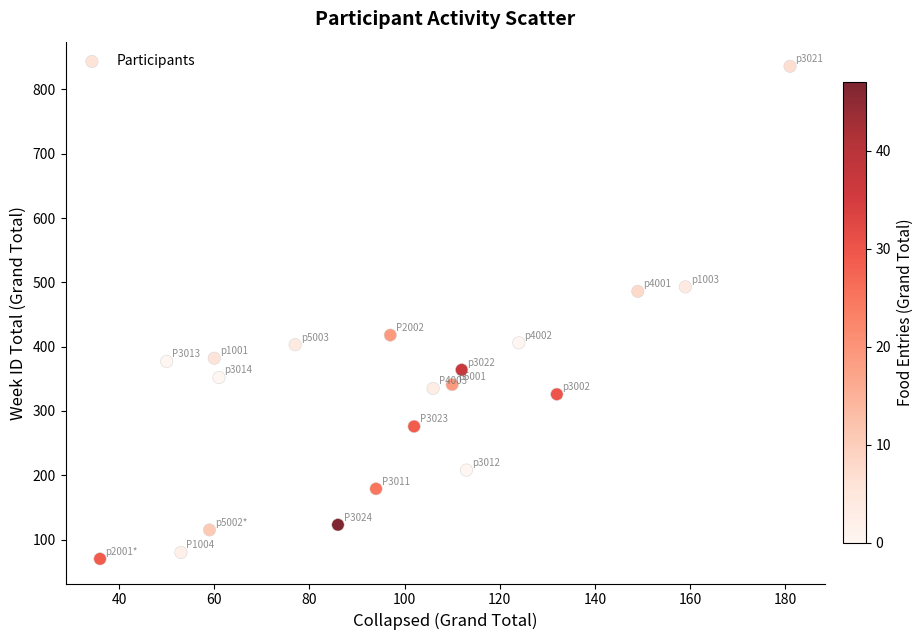

What is the range of X values (max minus min)?

145